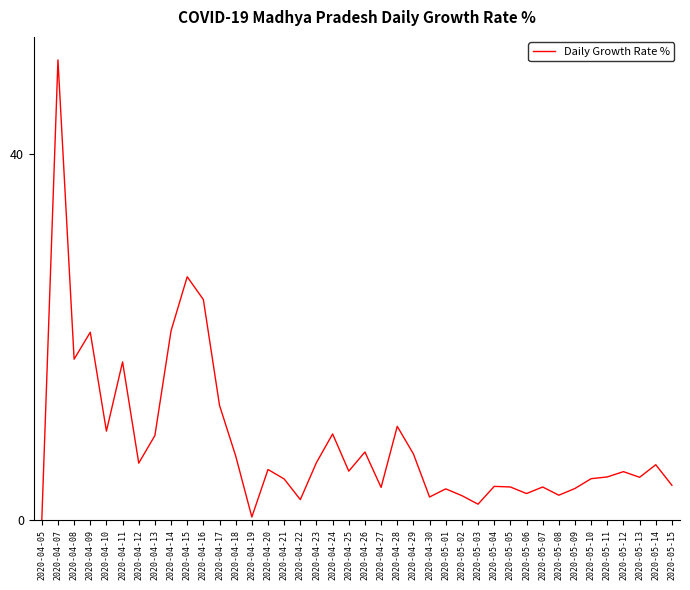

Which has a higher value, 2020-05-05 or 2020-04-29?

2020-04-29